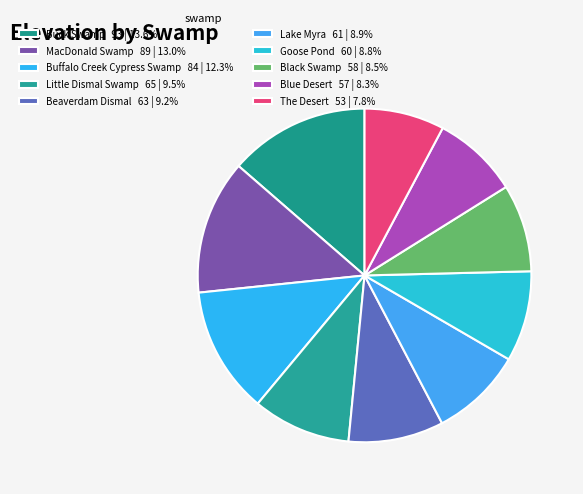

The MacDonald Swamp slice represents 22% of the pie. True or false?

False